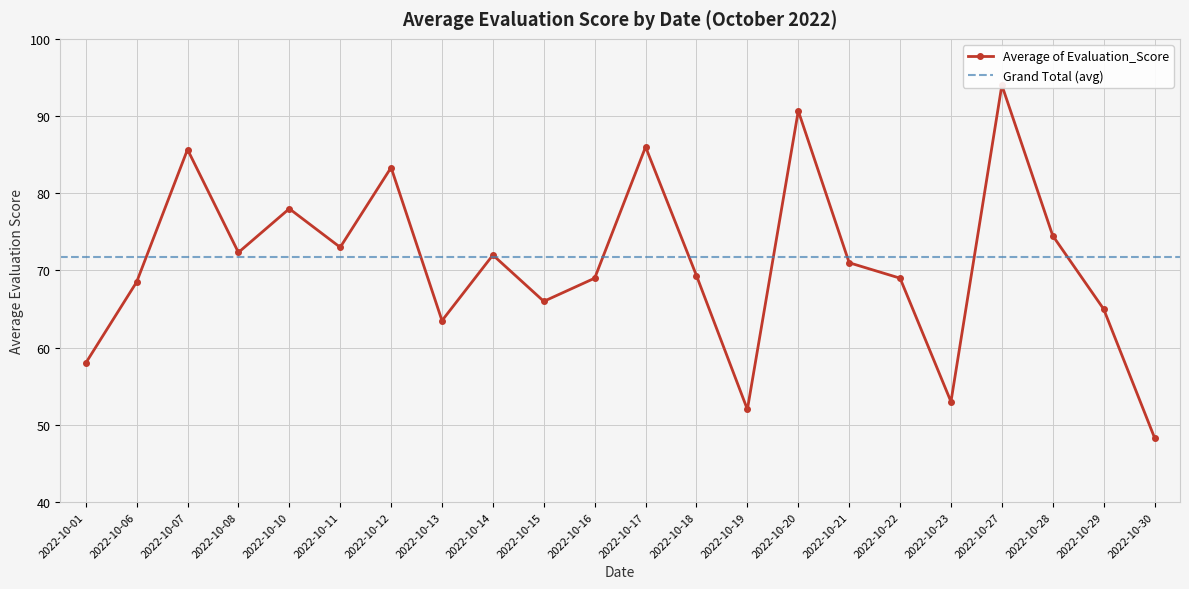

What is the value of the 18th point from the left?

53.0